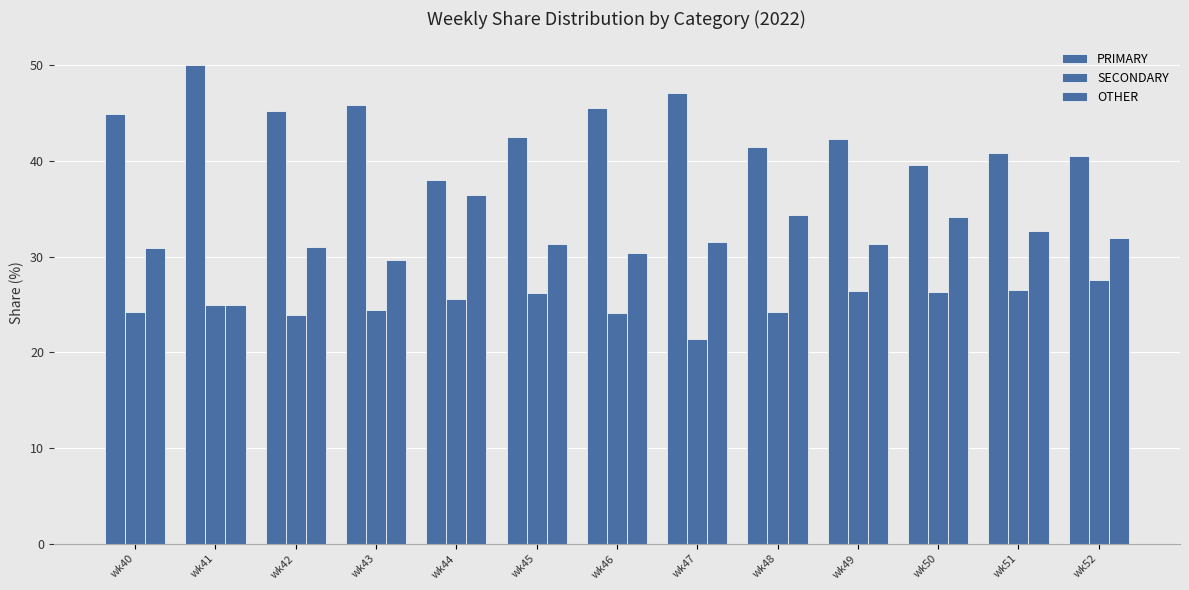

What is the total value across all series at wk52?

100.0